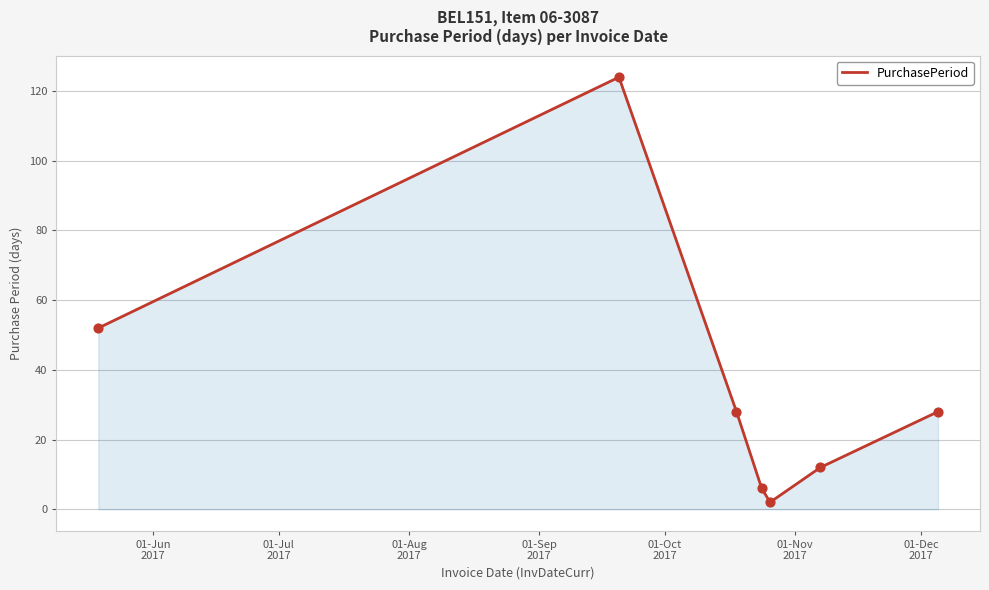

What is the average value?

36